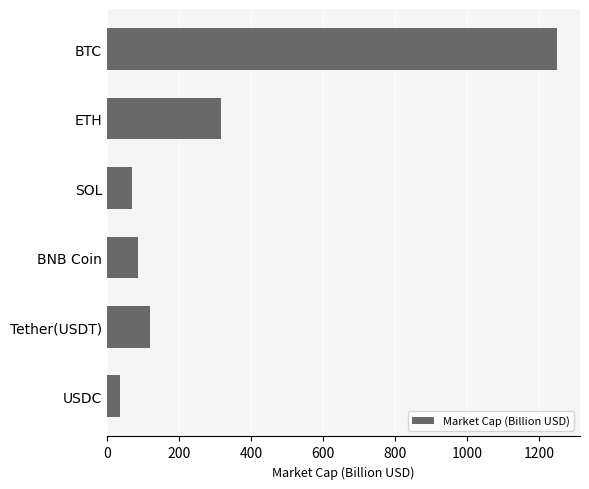

List the labels in order of value, largest first.

BTC, ETH, Tether(USDT), BNB Coin, SOL, USDC